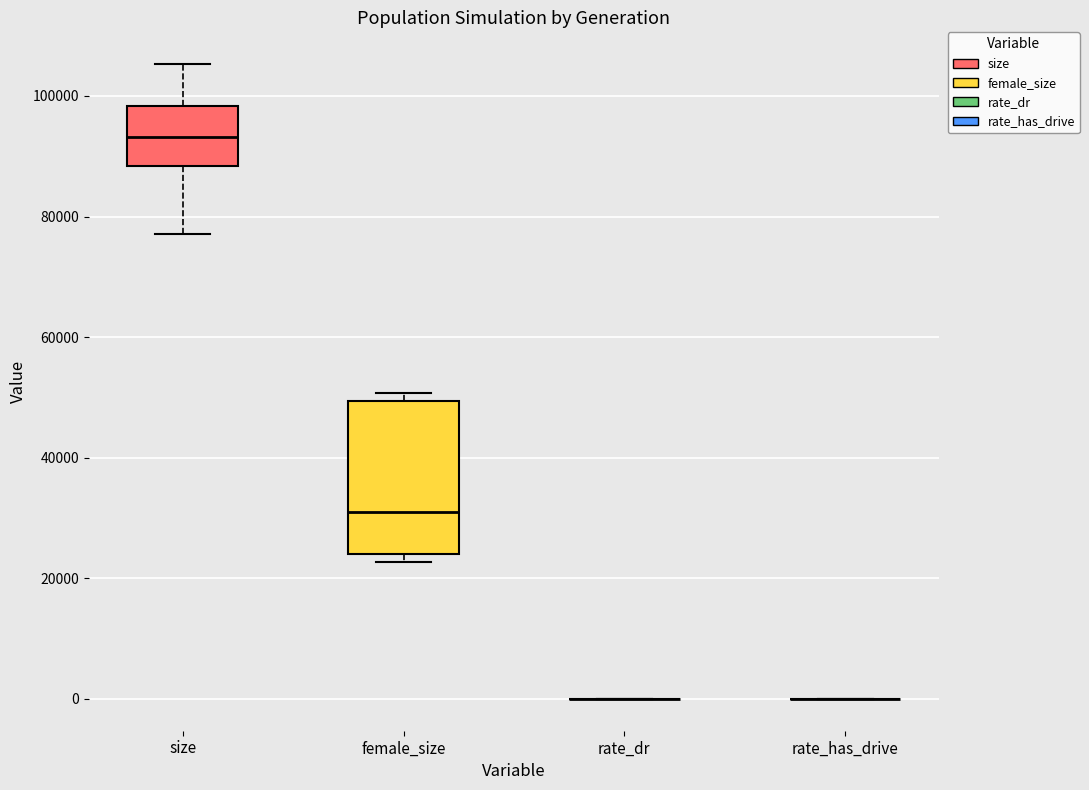

Reading left to right, transcribe this box plot: for each box, give where its median line is, the range the box spans, and where its two whiskers end, as read against the y-axis. The values are not printed on the chart, so give them approximately, as read against the axis.

size: median 94000, box 88000 to 98000, whiskers 78000 to 106000
female_size: median 32000, box 24000 to 50000, whiskers 22000 to 50000 (just above the box's upper edge)
rate_dr: box collapsed to a line at 0, whiskers 0 to 0
rate_has_drive: box collapsed to a line at 0, whiskers 0 to 0